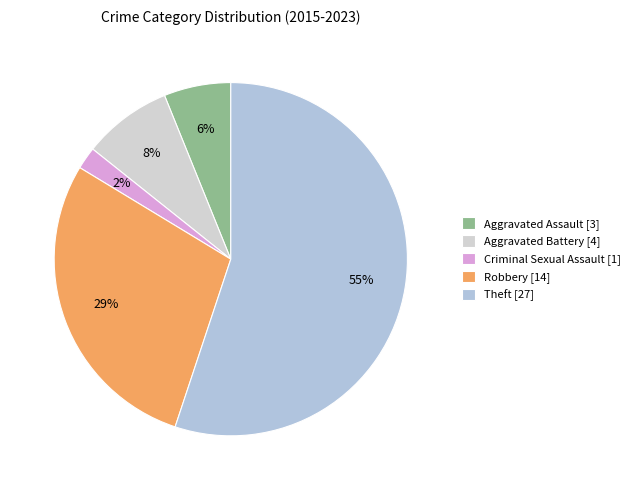

What is the ratio of the value at Theft to the value at Aggravated Assault?

9.0